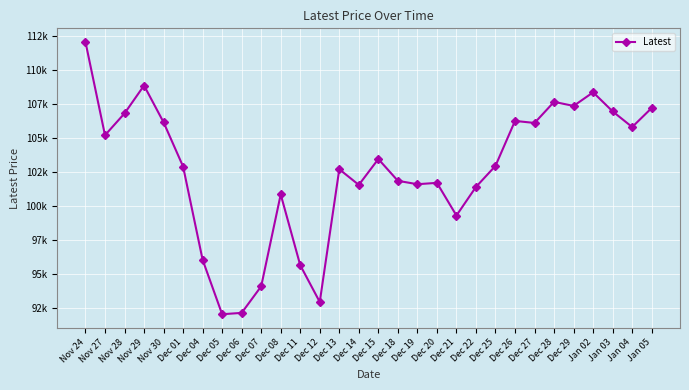

Reading right to left, transcribe all the data shown in this chart.

Jan 05=107200	Jan 04=105800	Jan 03=106950	Jan 02=108350	Dec 29=107350	Dec 28=107650	Dec 27=106100	Dec 26=106250	Dec 25=102950	Dec 22=101400	Dec 21=99300	Dec 20=101700	Dec 19=101600	Dec 18=101850	Dec 15=103450	Dec 14=101550	Dec 13=102700	Dec 12=92950	Dec 11=95650	Dec 08=100850	Dec 07=94100	Dec 06=92150	Dec 05=92050	Dec 04=96050	Dec 01=102900	Nov 30=106150	Nov 29=108850	Nov 28=106800	Nov 27=105200	Nov 24=112050